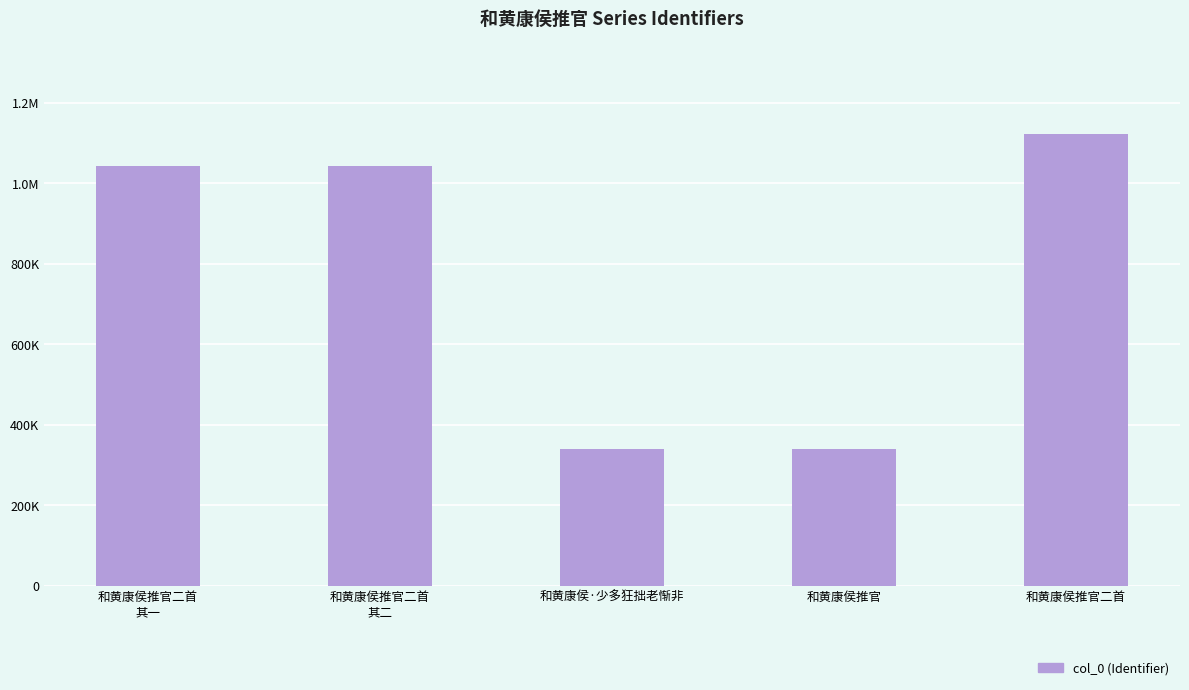

Reading right to left, extract all data points from this chart.

和黄康侯推官二首=1121893	和黄康侯推官=340007	和黄康侯·少多狂拙老惭非=339757	和黄康侯推官二首
其二=1044430	和黄康侯推官二首
其一=1044429